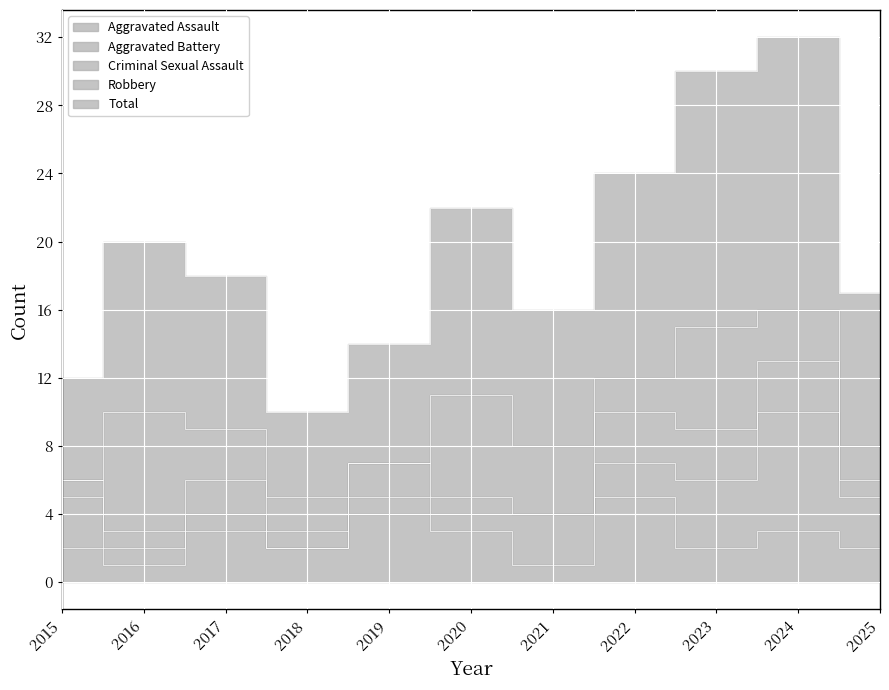

What is the value of the Robbery point at the 11th from the left?

2